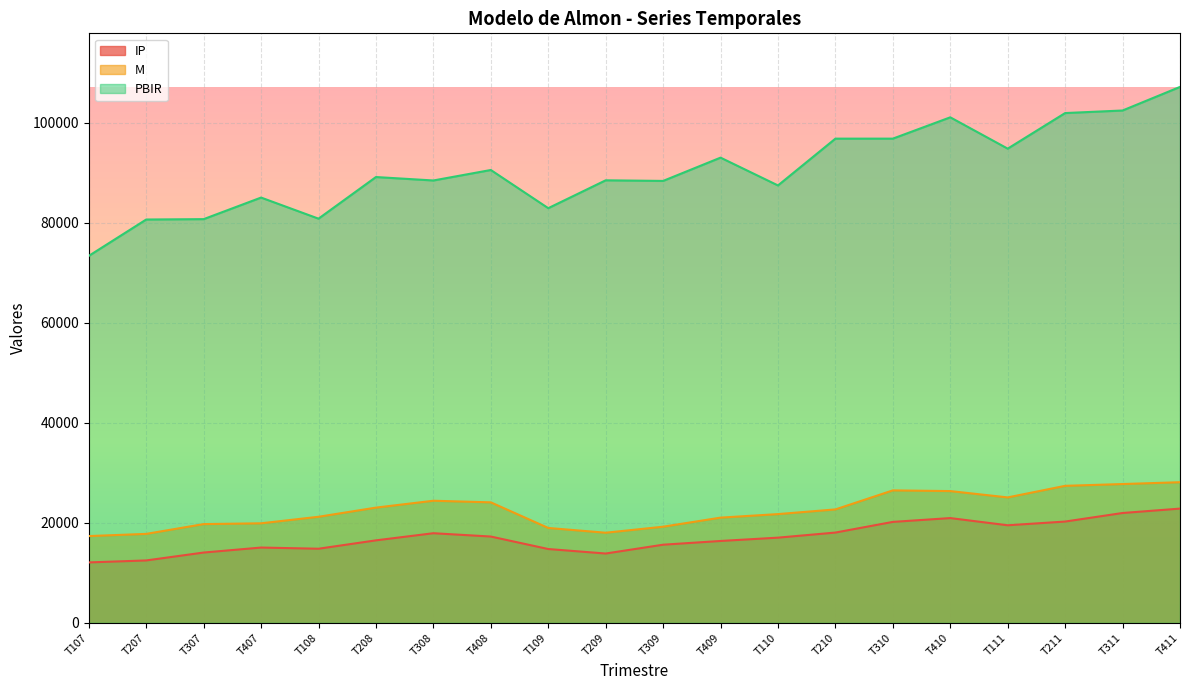

Which series has the largest total across all categories?

PBIR